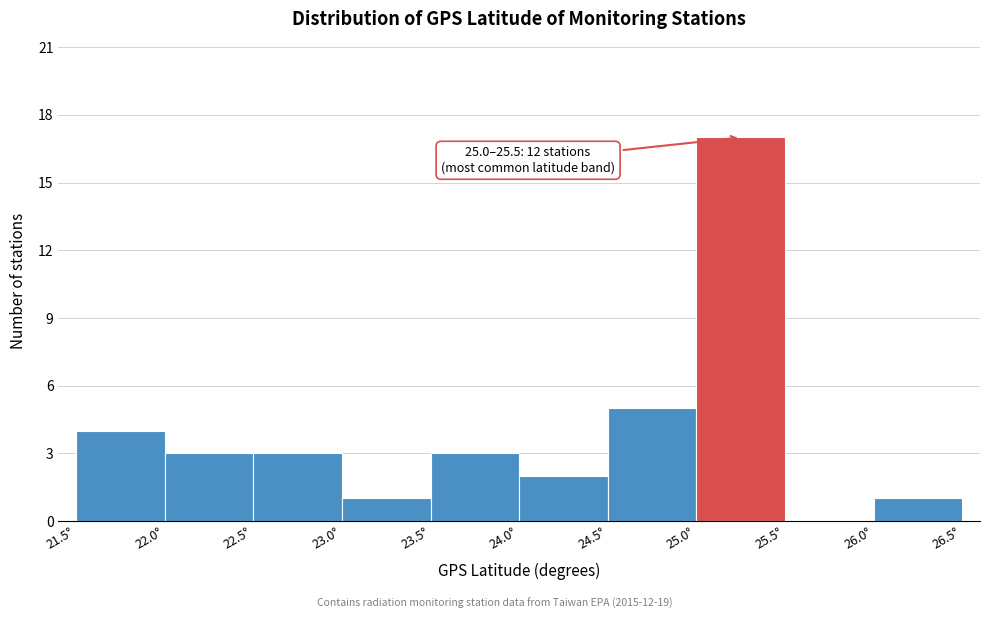

Over which range of the x-axis is the bar tallest?

25.0 to 25.5